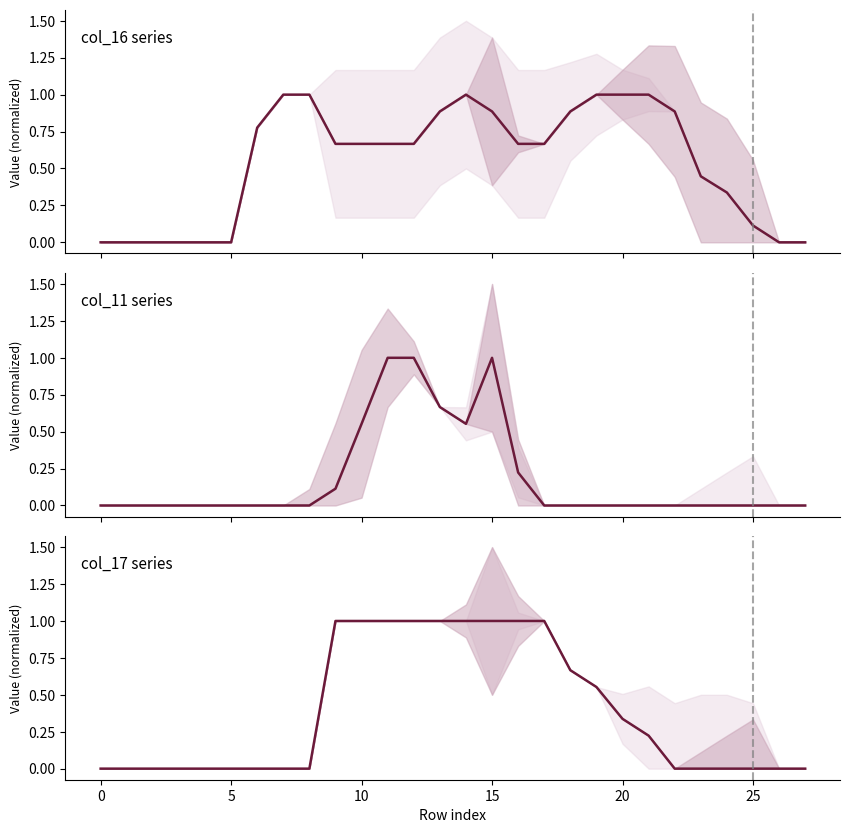

What are all the series names shown in the legend?

col_16, col_11, col_17